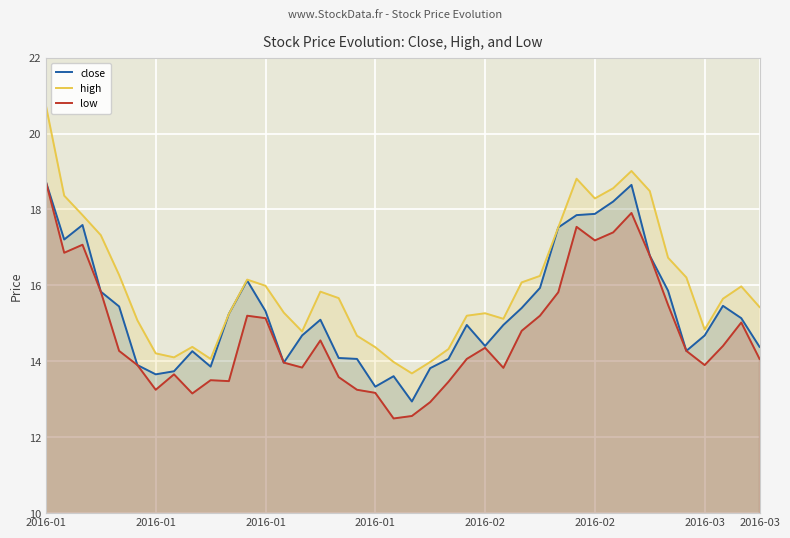

How many interior local peaks does the close series have?

8